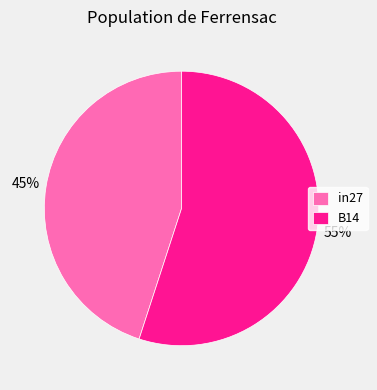

To the nearest percent, what is the difference between the in27 and B14 slice percentages?

10%